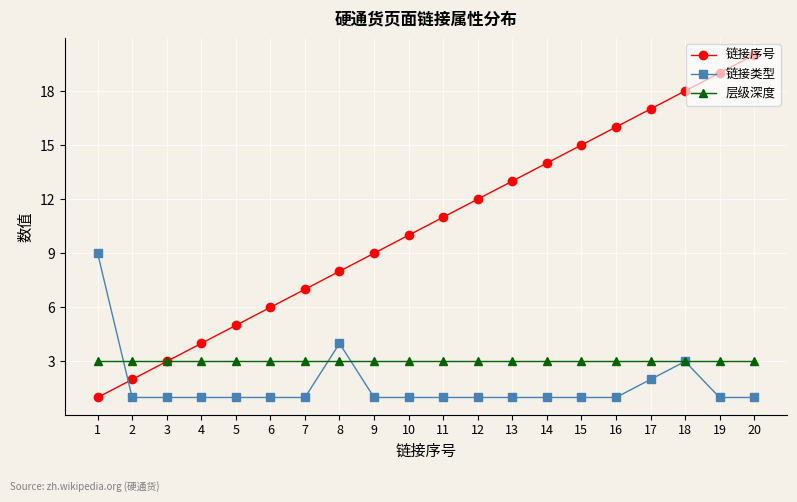

True or false: 层级深度 has a value of 4 at 7.

False